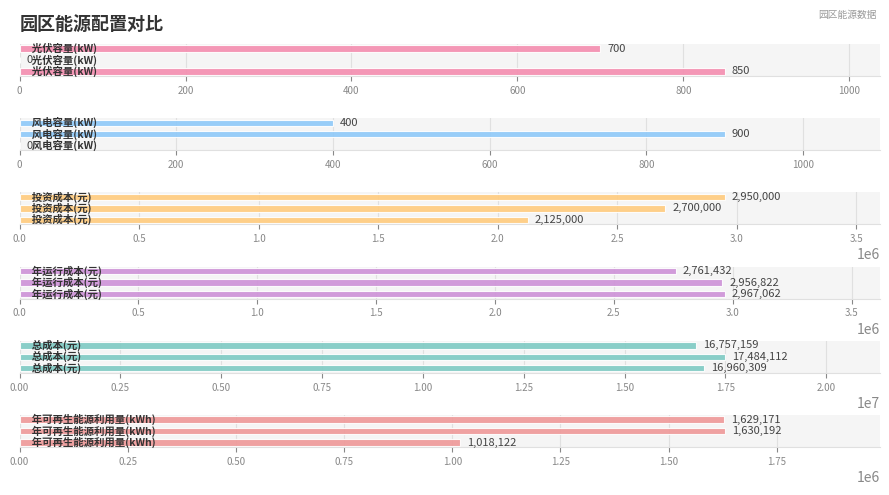

Which series changed the most between 200 and 400?

总成本(元)